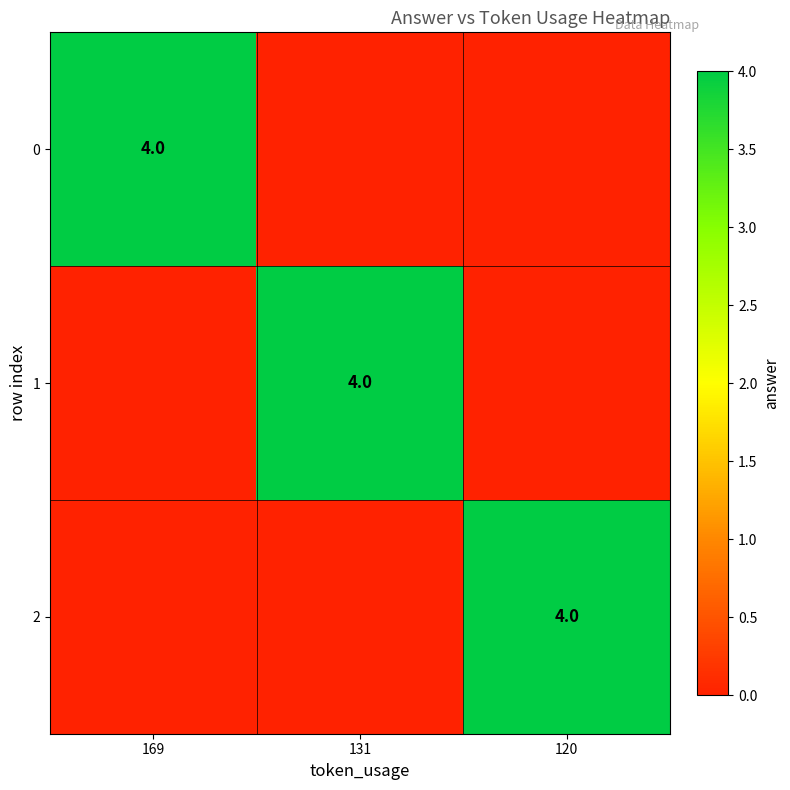

What is the sum of all 0 values?

4